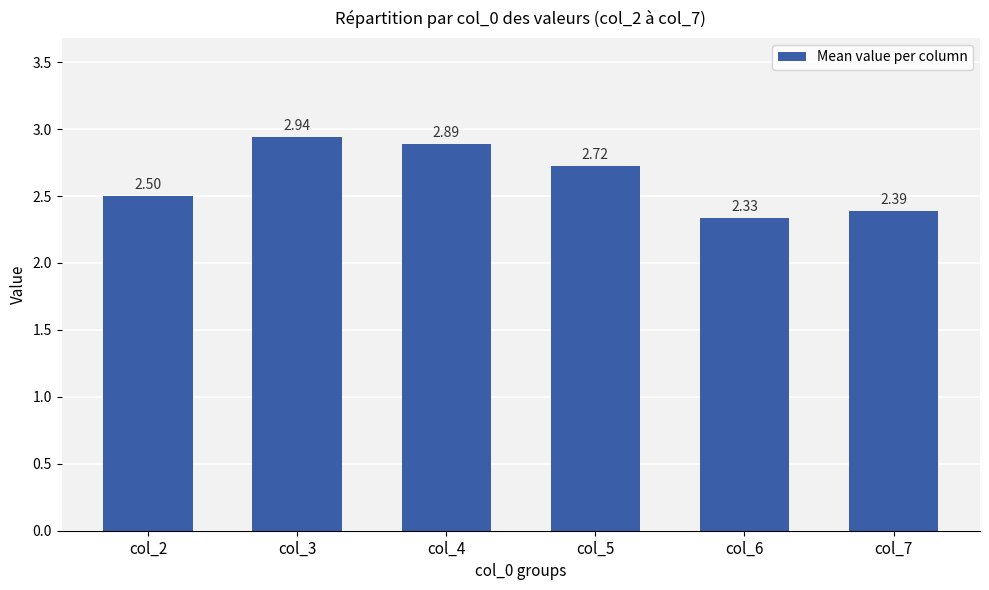

Rank the categories by value from highest to lowest.

col_3, col_4, col_5, col_2, col_7, col_6